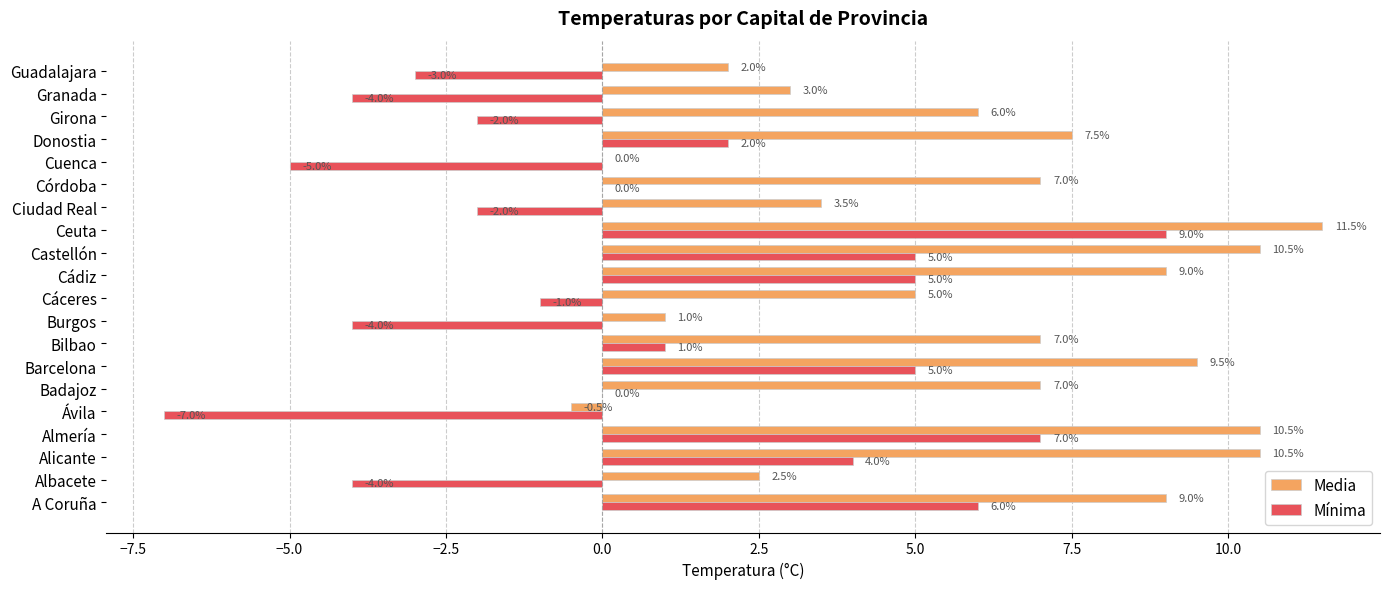

True or false: Mínima has a value of 7.0 at Almería.

True